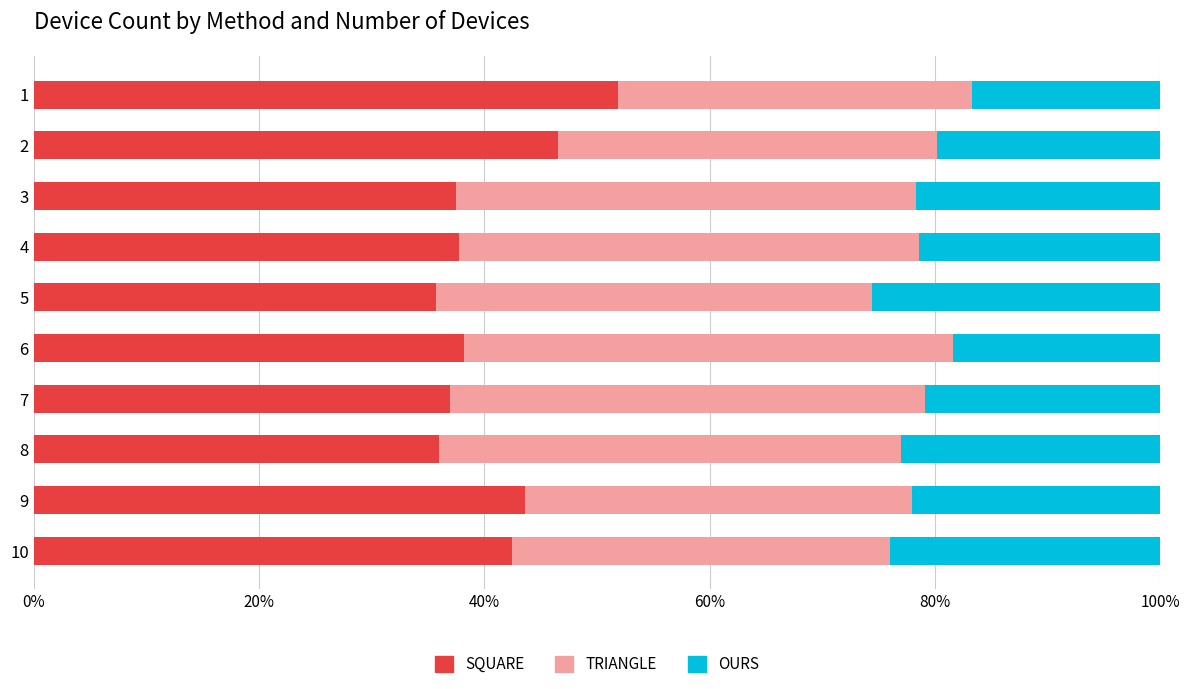

What is the total value across all series at 10?

100.0